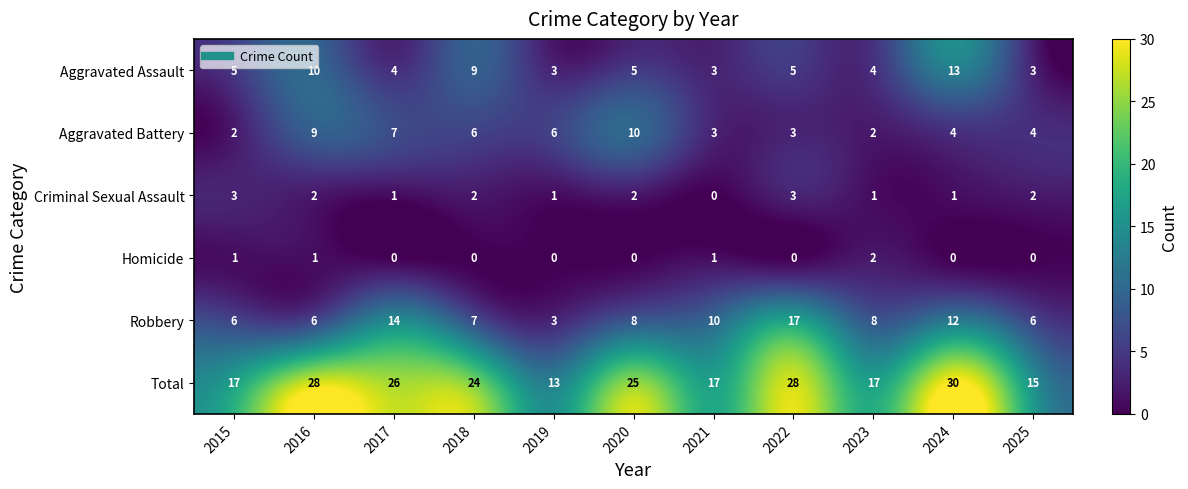

At which category is the sum across all series the highest?

2024